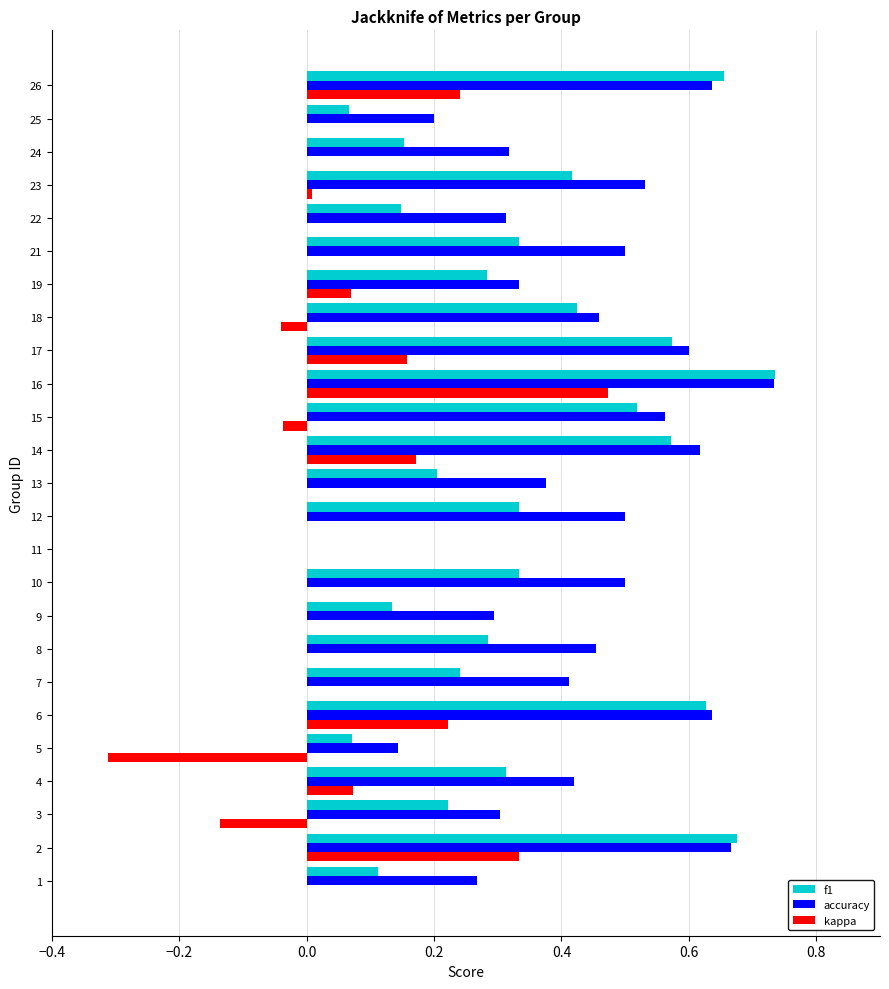

Which label corresponds to the largest value in the chart?

16